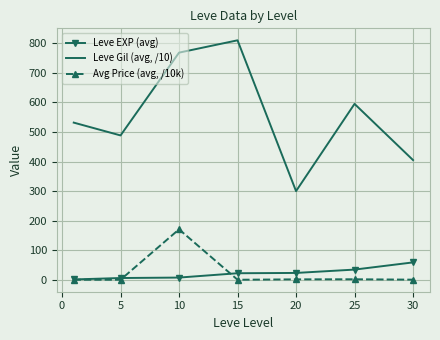

Which series has the largest range (max minus min)?

Leve Gil (avg, /10)